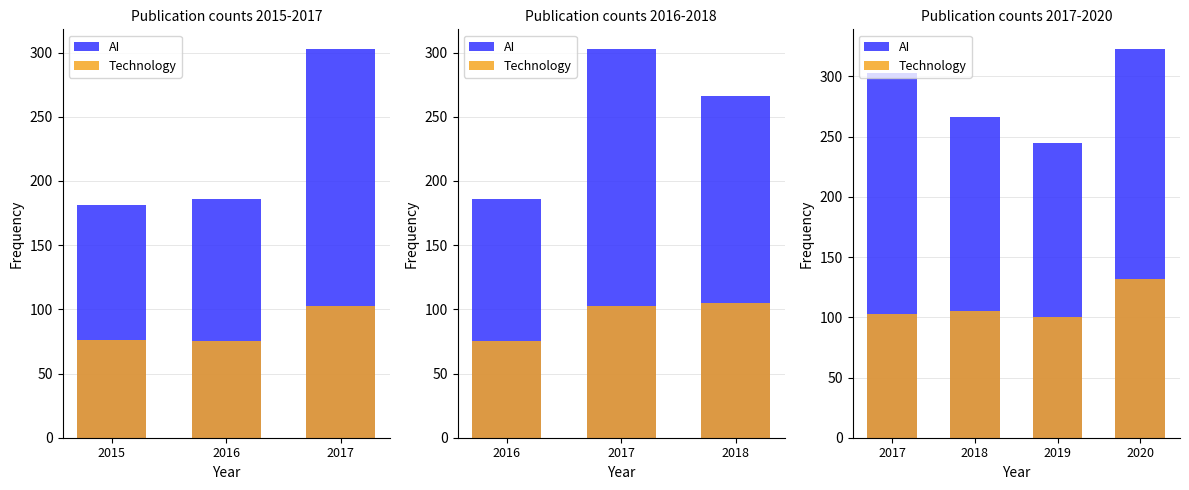

Rank the series at 2019 from lowest to highest value.

Technology, AI